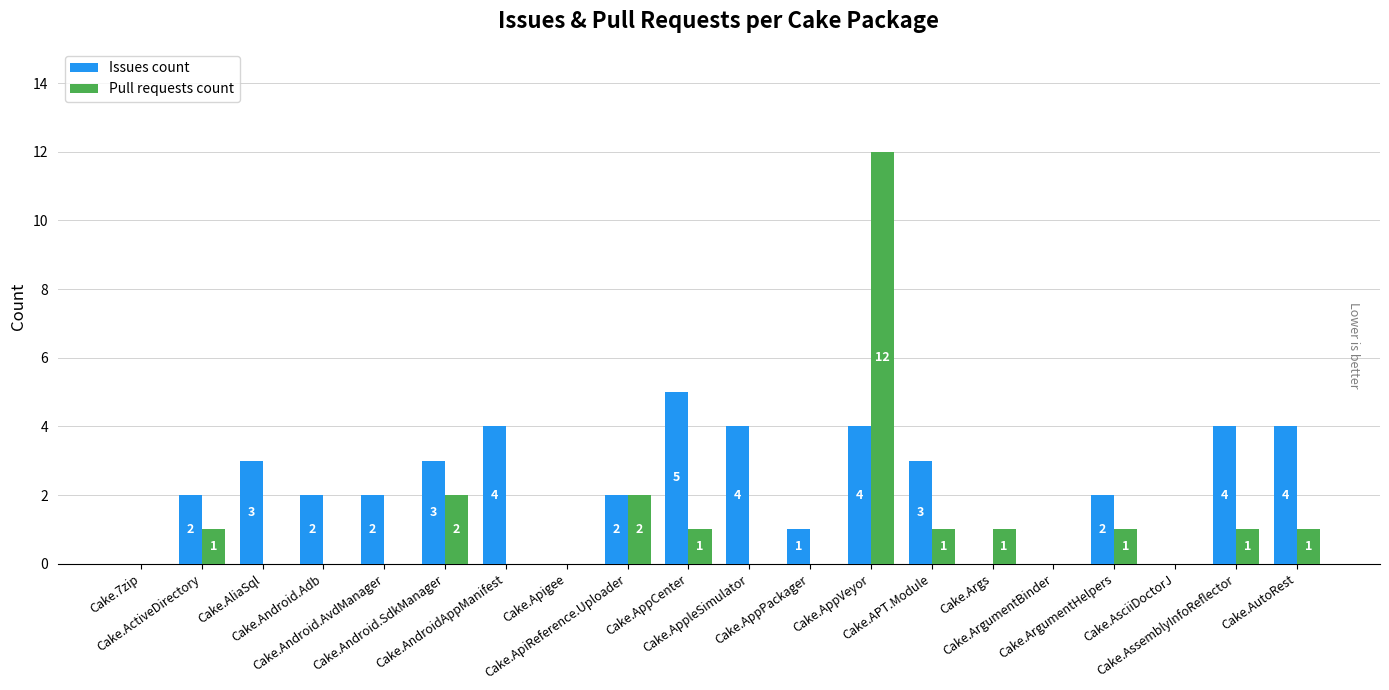

What is the maximum value for Pull requests count?

12